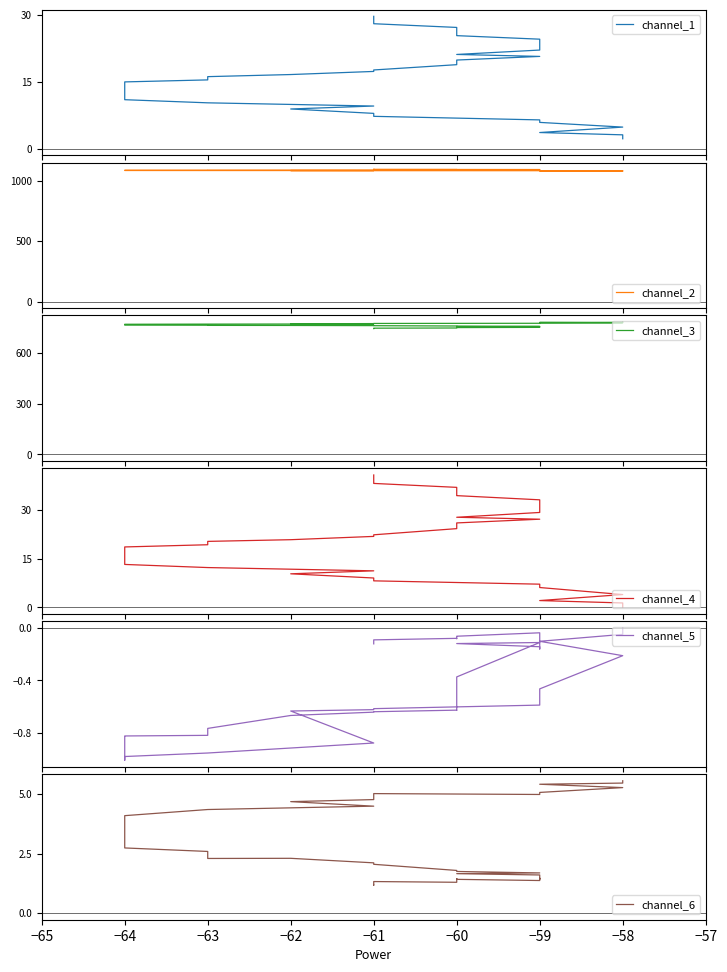

Does the chart have visible grid lines?

No